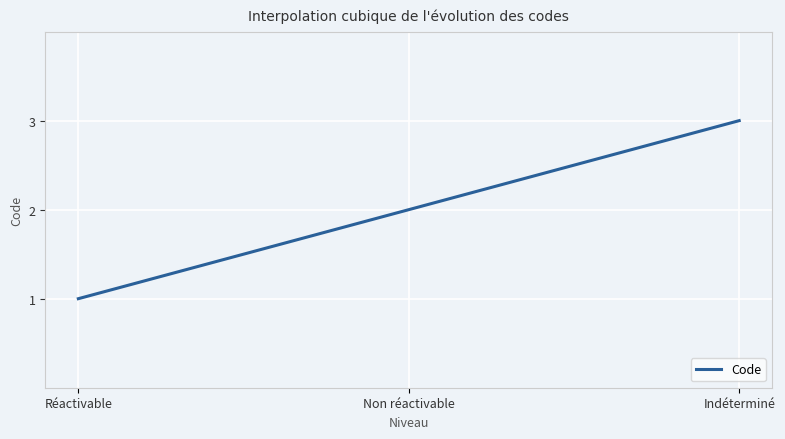

What is the label of the 2nd point from the right?

Non réactivable